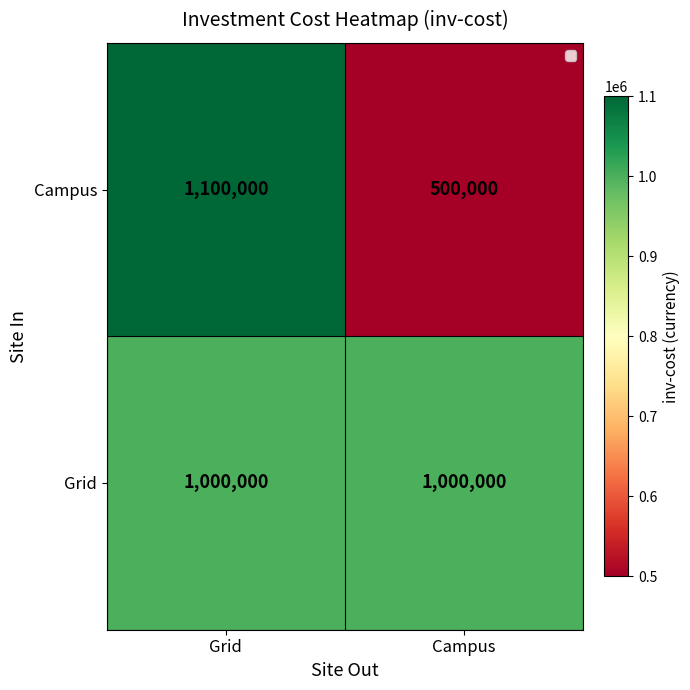

What is the spread (max minus min) of values at Campus?

500000